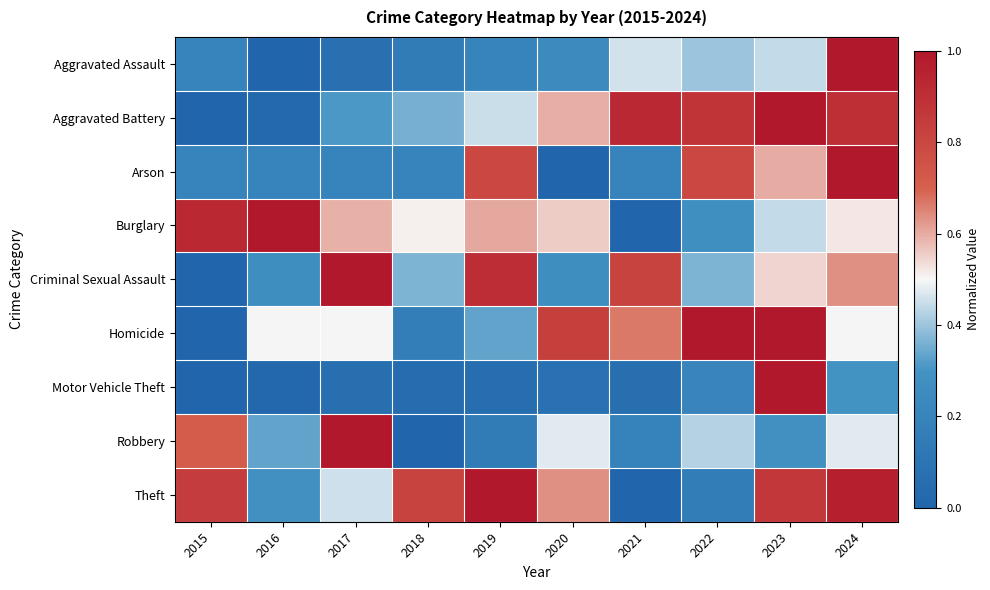

At 2019, list the series in order from largest to smallest.

Theft, Criminal Sexual Assault, Arson, Burglary, Aggravated Battery, Homicide, Aggravated Assault, Robbery, Motor Vehicle Theft